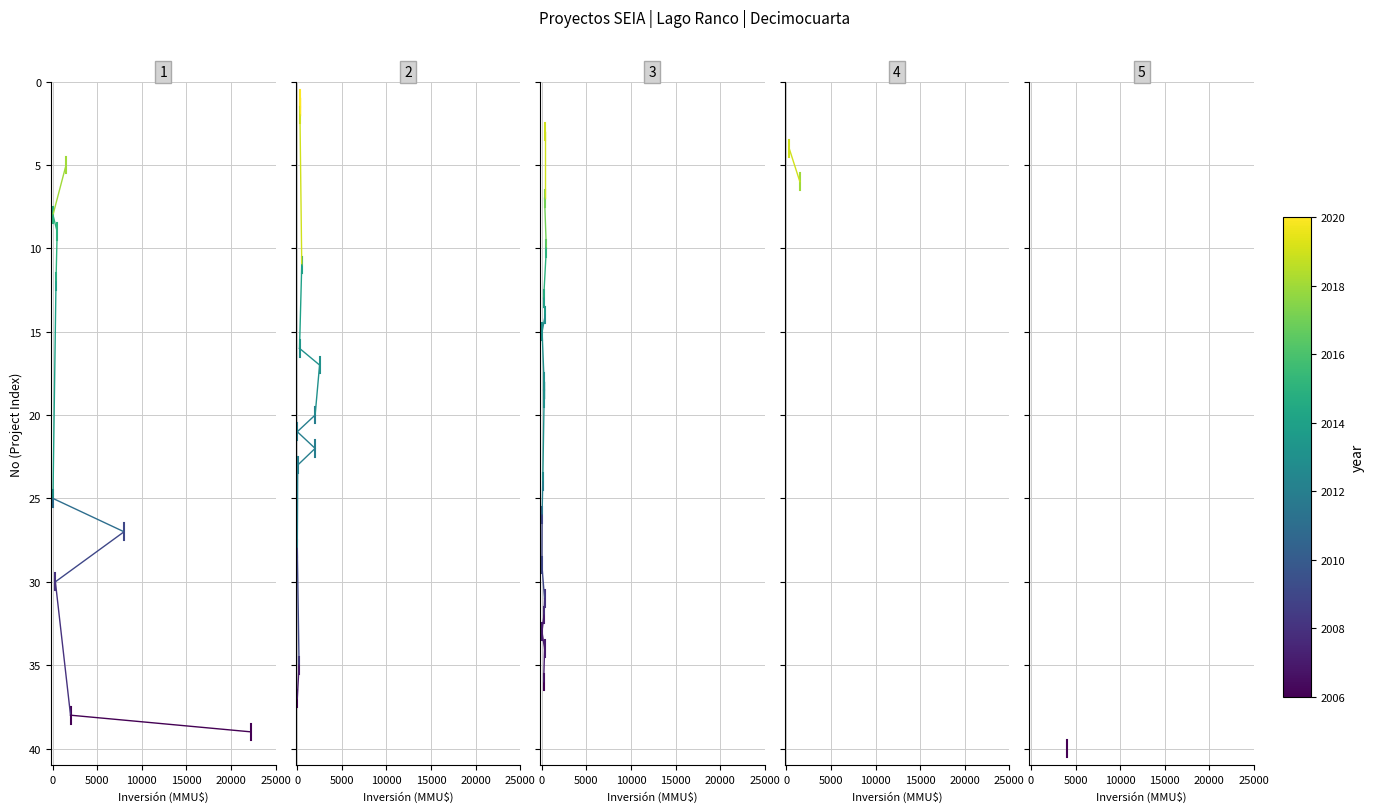

What is the highest value of the year_2006 series?

40.5